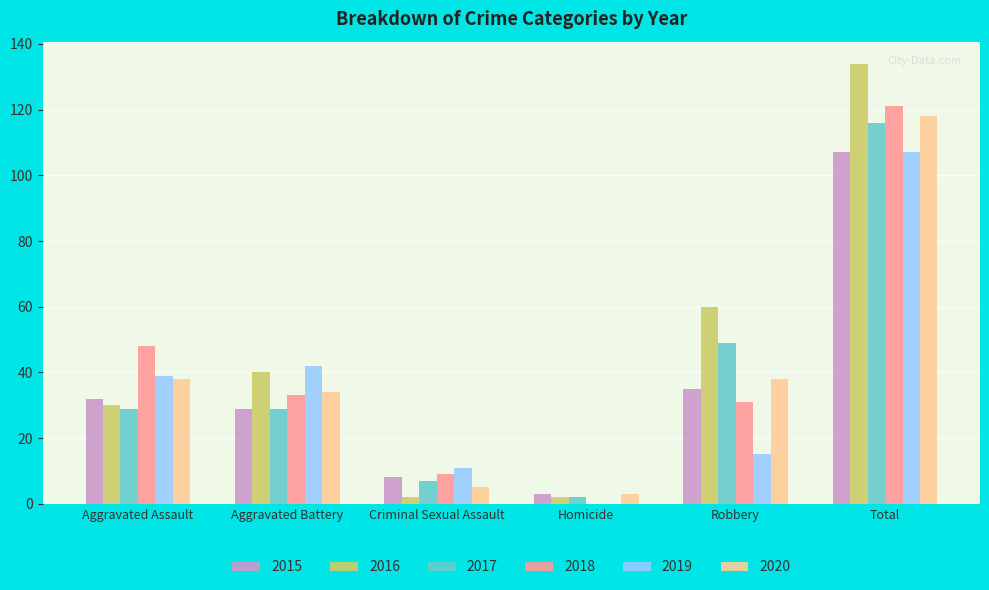

Reading left to right, what are all the values shown in this chart?

2015: 32	29	8	3	35	107
2016: 30	40	2	2	60	134
2017: 29	29	7	2	49	116
2018: 48	33	9	0	31	121
2019: 39	42	11	0	15	107
2020: 38	34	5	3	38	118